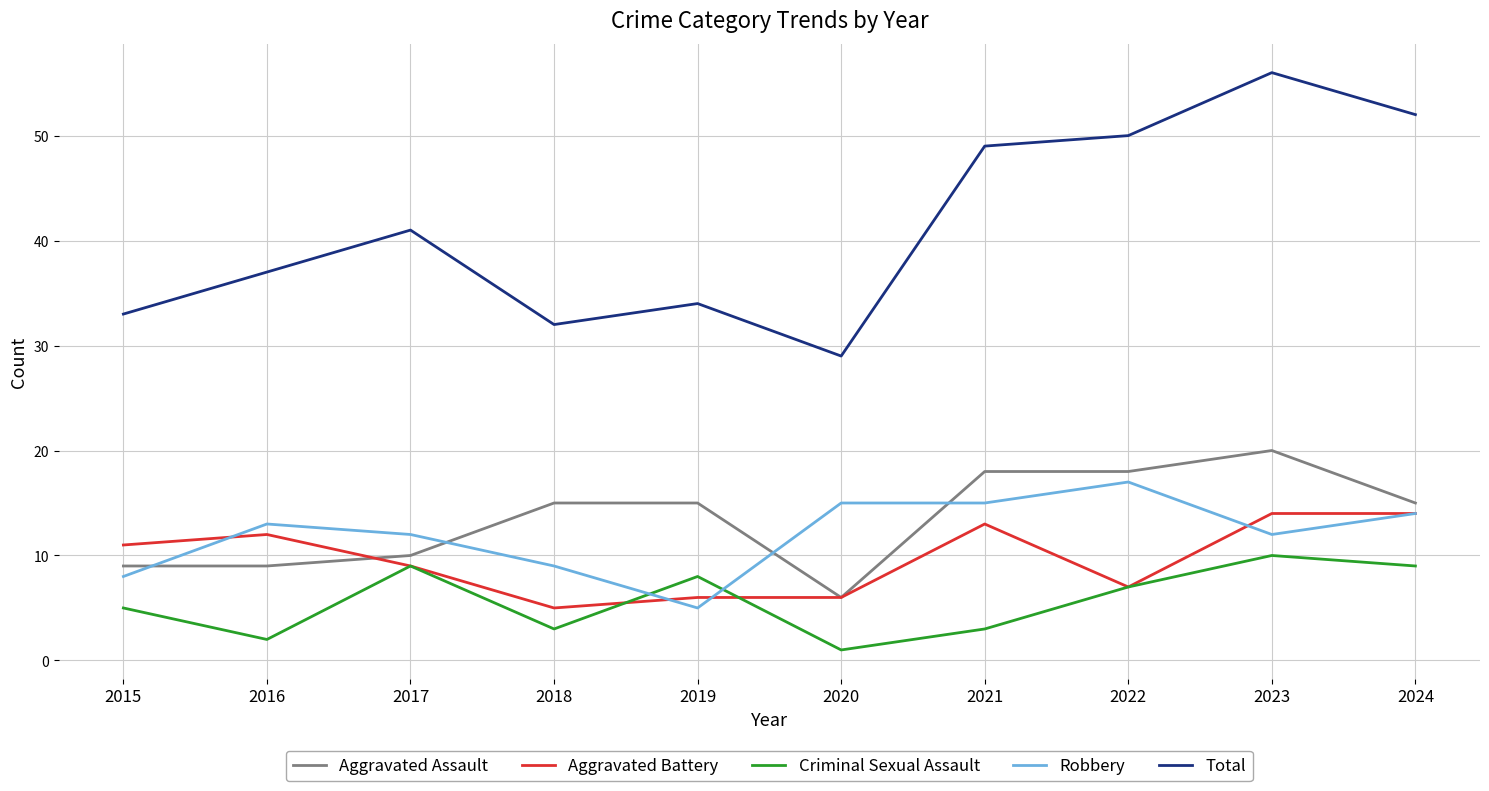

Rank the series by their maximum value, from highest to lowest.

Total, Aggravated Assault, Robbery, Aggravated Battery, Criminal Sexual Assault